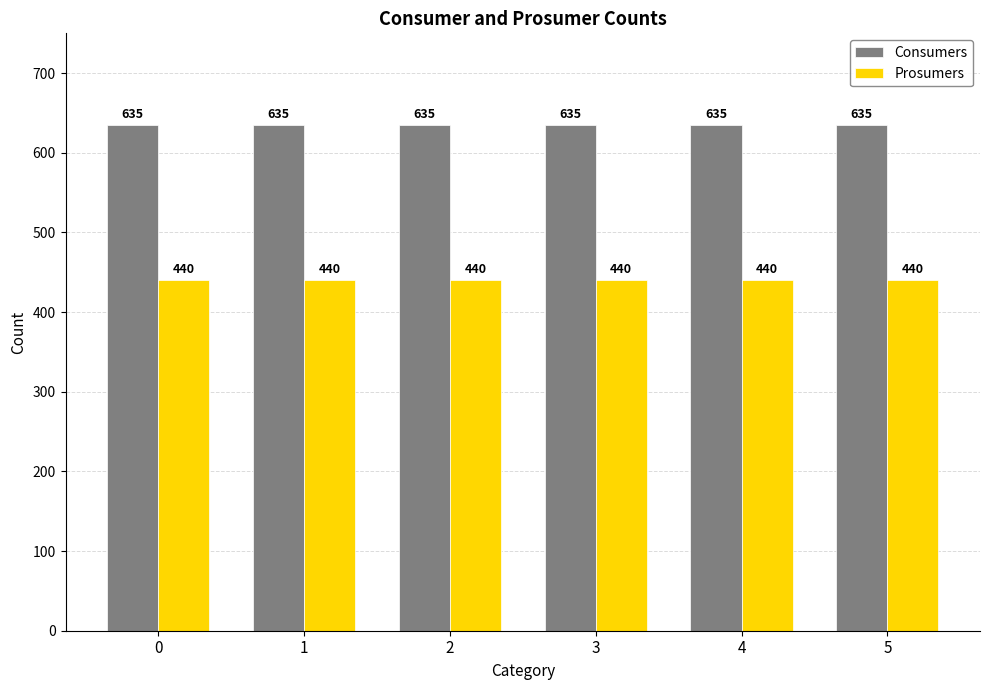

How many bars are there in each group?

2